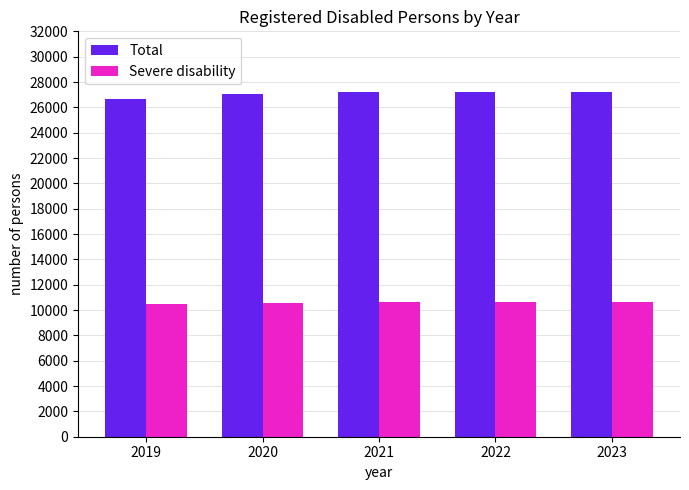

What is the sum of the Total values at 2020 and 2022?

54271